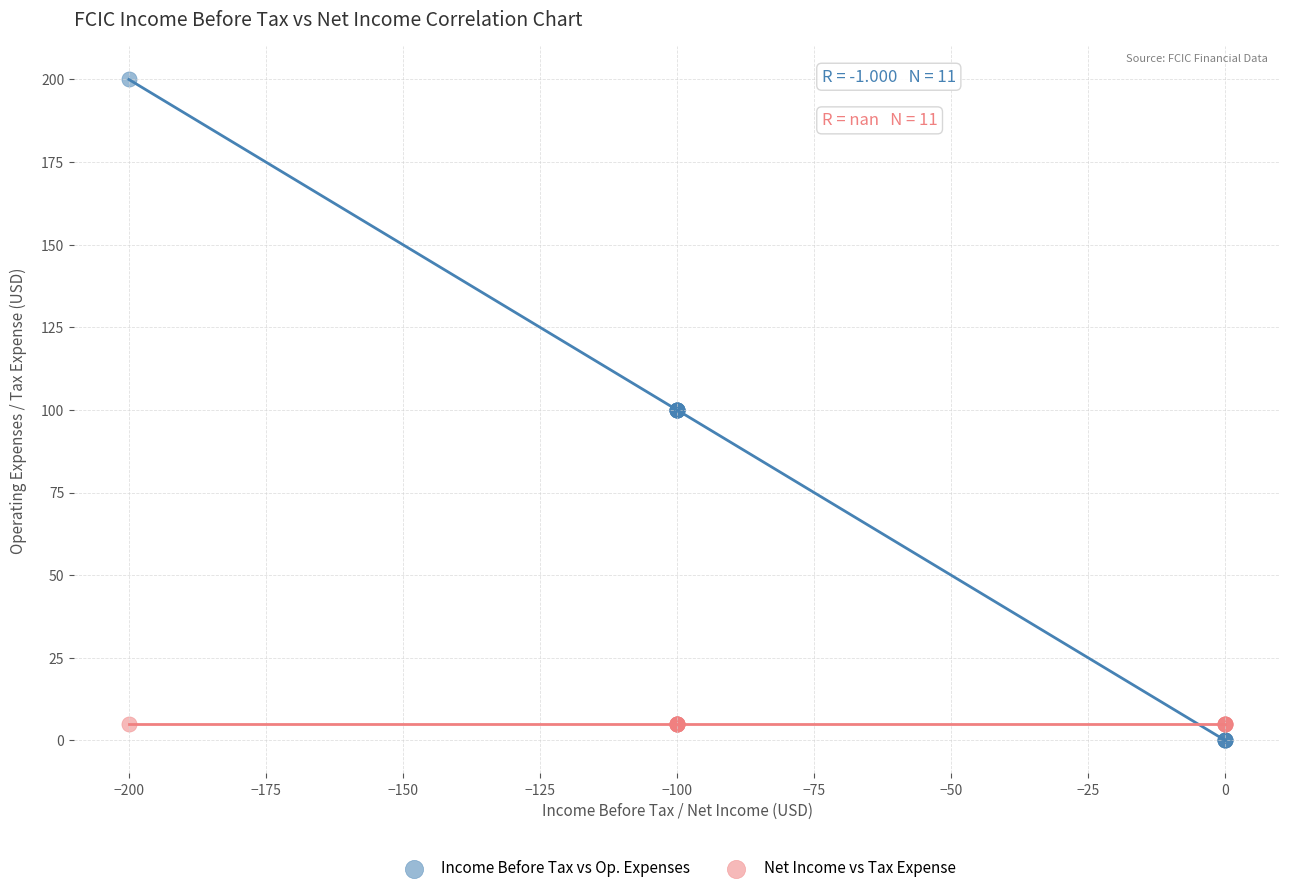

Which series reaches the minimum Y coordinate?

Income Before Tax vs Op. Expenses